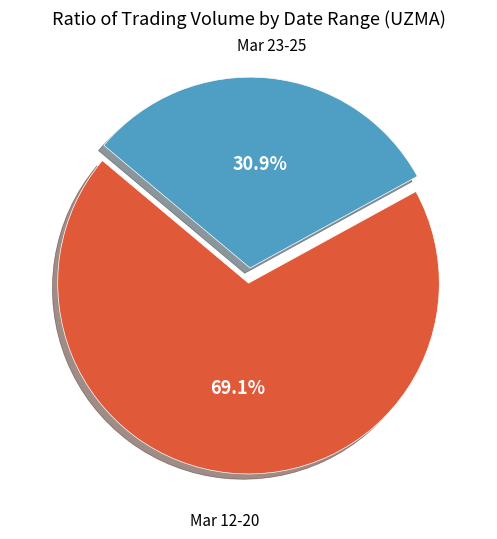

Is there a majority slice in this chart?

Yes